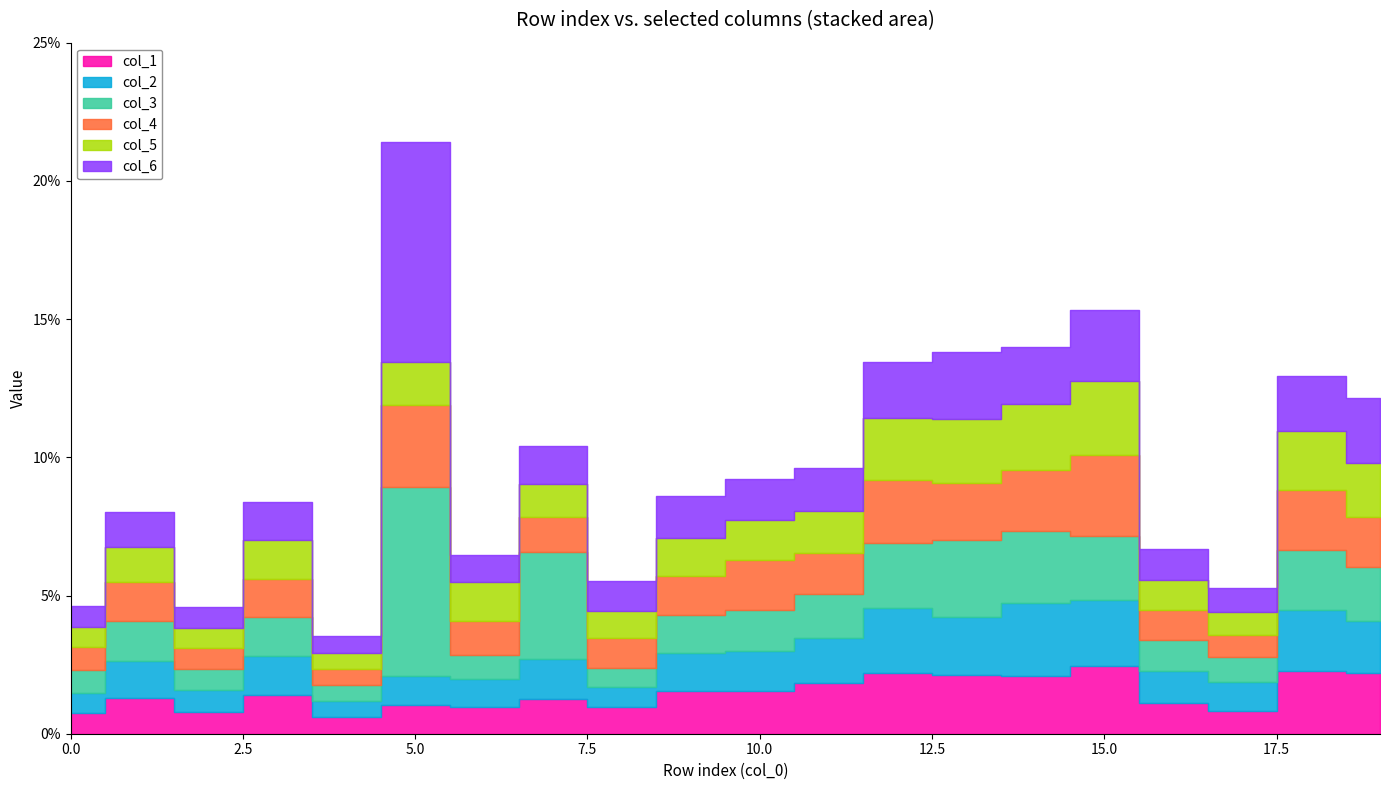

Which series ends up on top after the final intersection of col_2 and col_3?

col_3